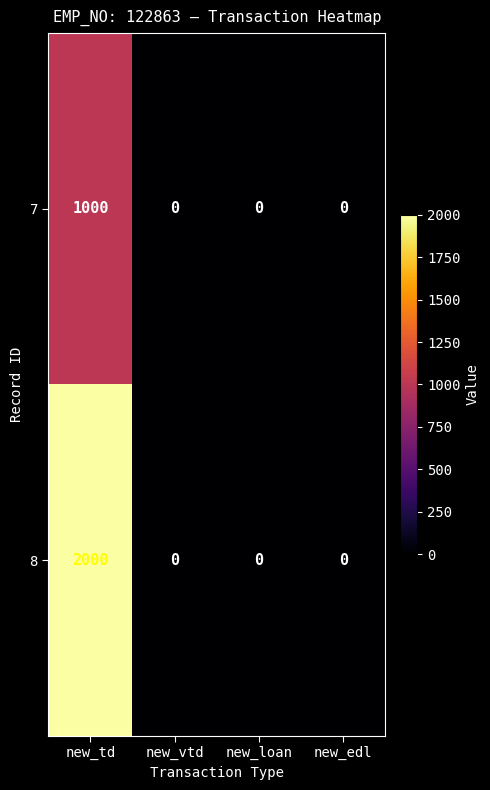

Which category has the highest value in the 7 series?

new_td